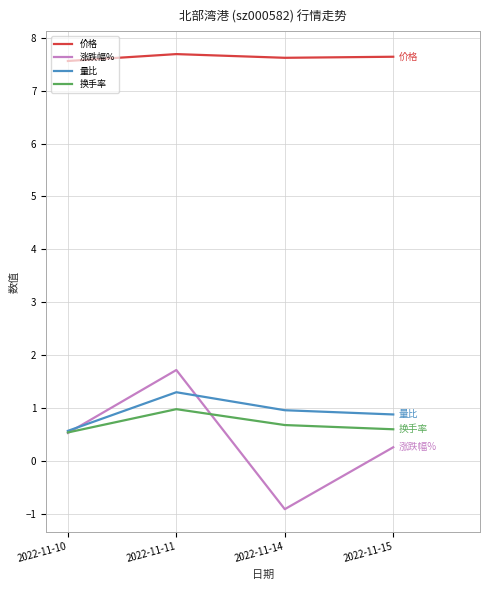

Is this an area chart (filled region under the line)?

No